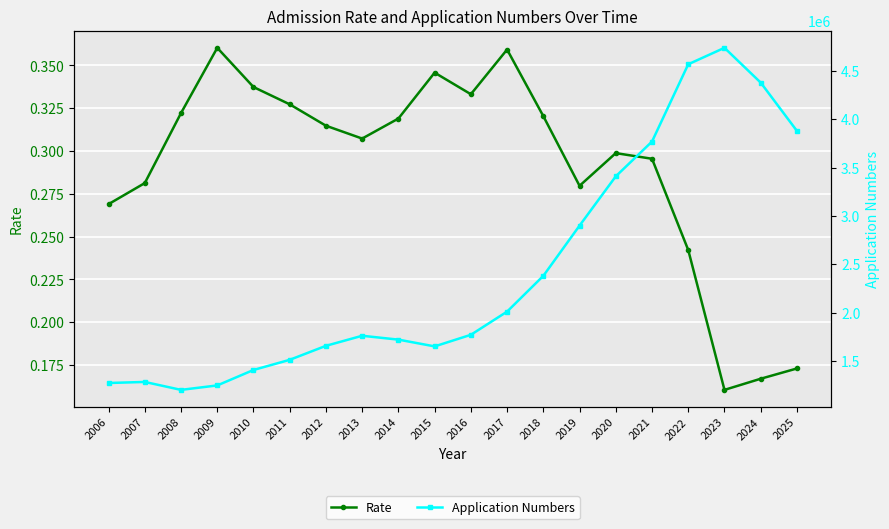

Reading left to right, list all the values displayed in this chart.

Rate: 0.3	0.3	0.3	0.4	0.3	0.3	0.3	0.3	0.3	0.3	0.3	0.4	0.3	0.3	0.3	0.3	0.2	0.2	0.2	0.2
Application Numbers: 1271200.0	1282000.0	1200000.0	1246000.0	1406000.0	1511000.0	1656000.0	1760000.0	1720000.0	1650000.0	1770000.0	2010000.0	2380000.0	2900000.0	3410000.0	3770000.0	4570000.0	4740000.0	4380000.0	3880000.0